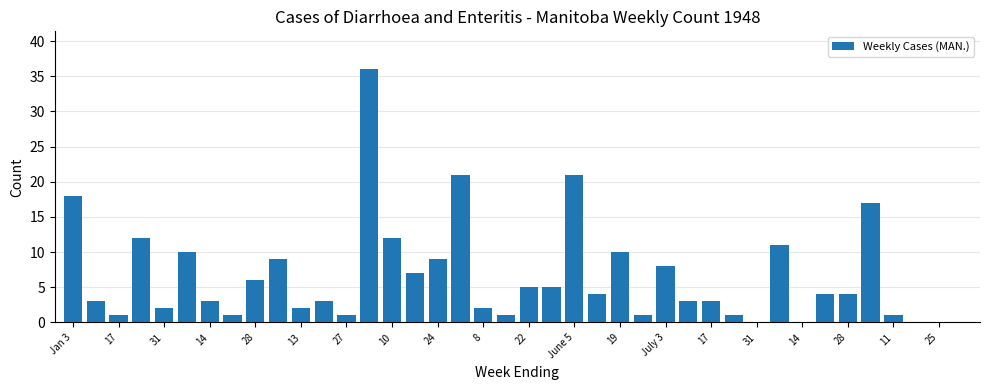

Reading left to right, extract all data points from this chart.

18	3	1	12	2	10	3	1	6	9	2	3	1	36	12	7	9	21	2	1	5	5	21	4	10	1	8	3	3	1	0	11	0	4	4	17	1	0	0	0